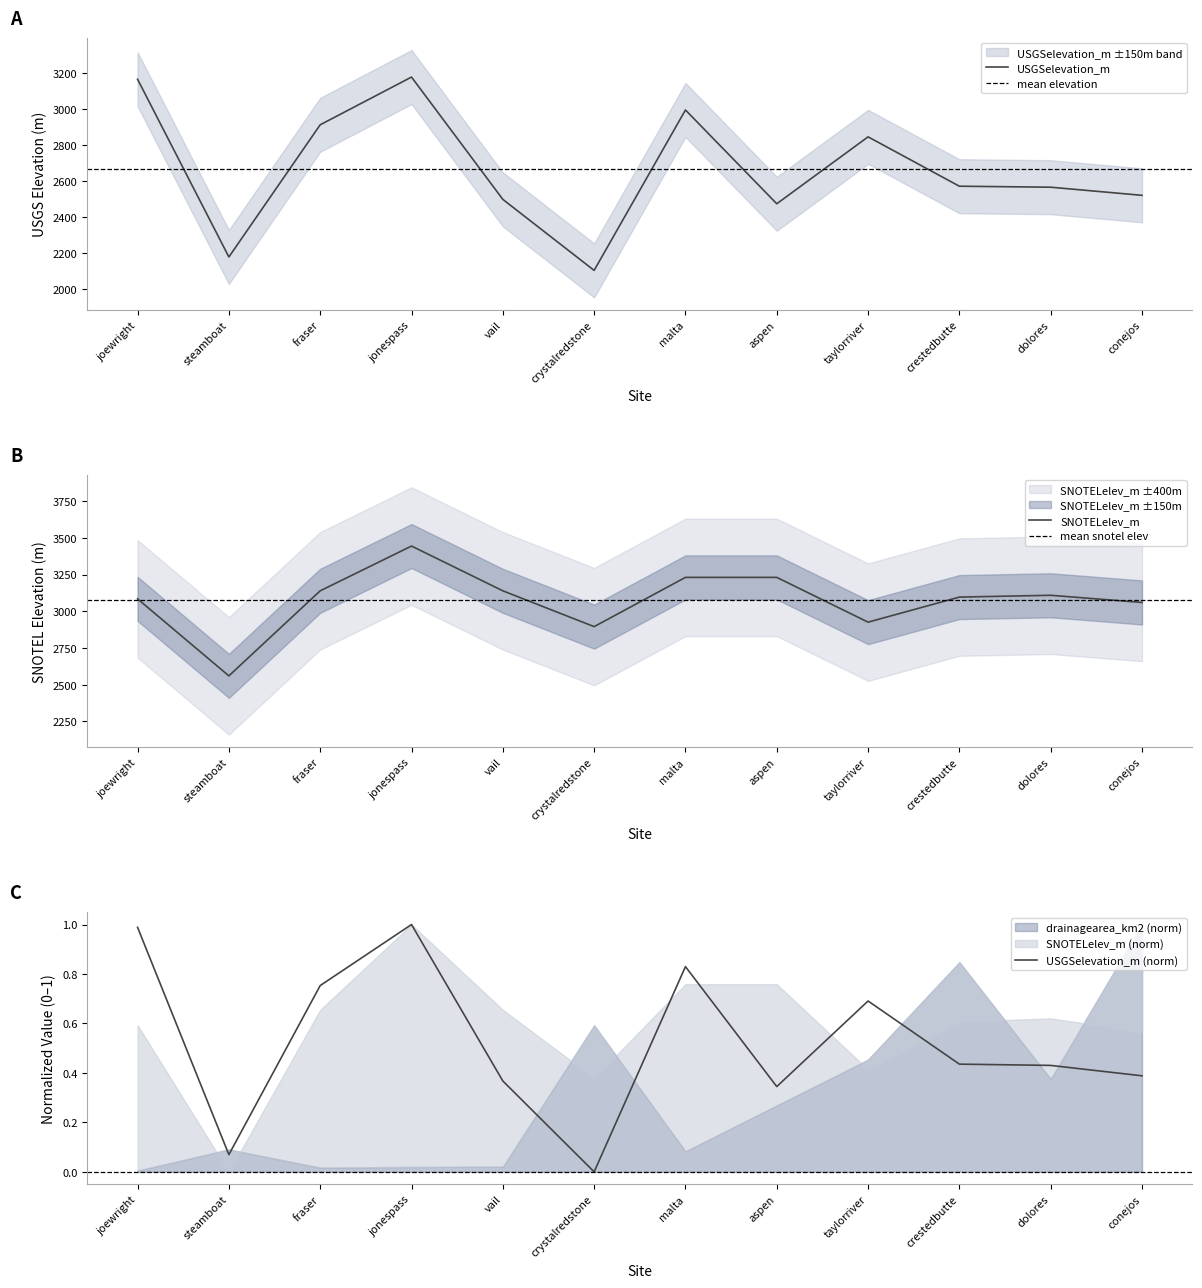

Which series ends up on top after the final intersection of USGSelevation_m and SNOTELelev_m?

SNOTELelev_m